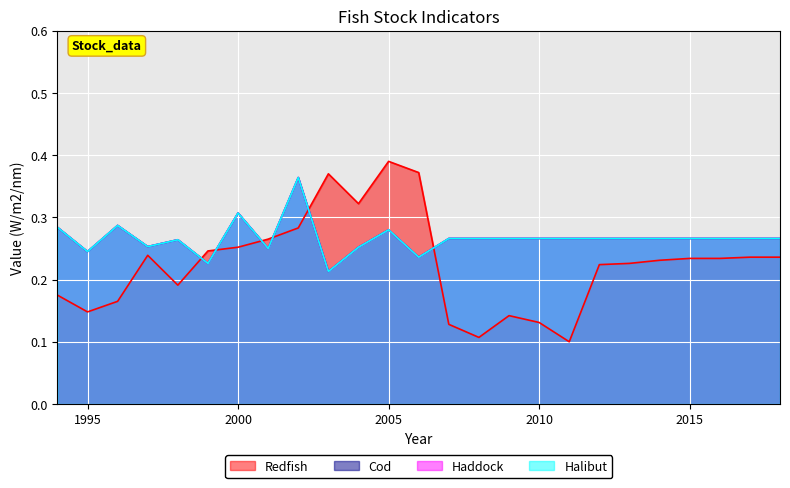

Rank the series at 2015 from highest to lowest value.

Cod, Haddock, Halibut, Redfish